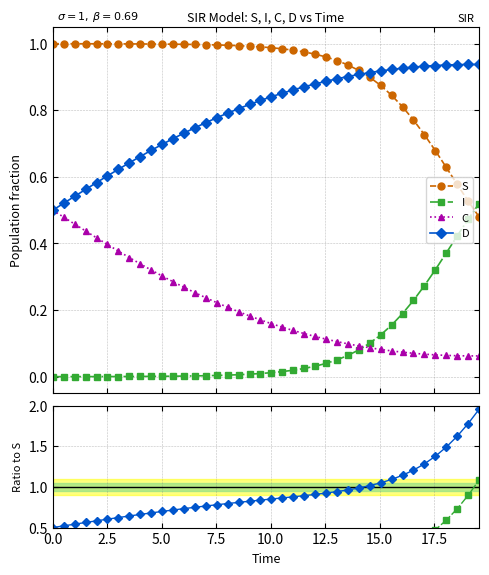

True or false: C and S intersect in this chart.

False